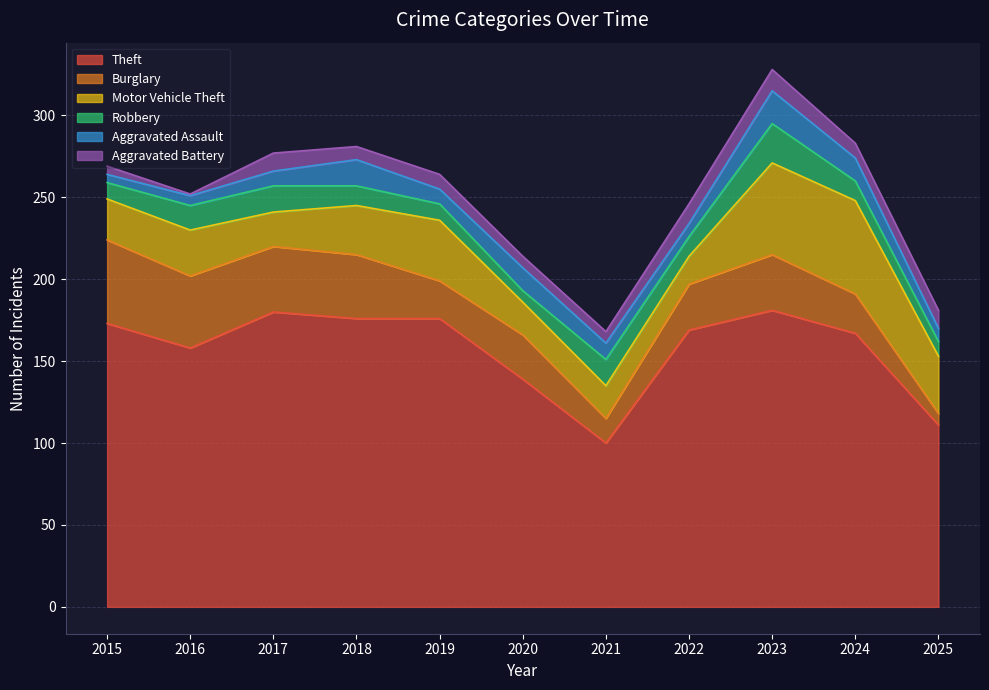

What is the maximum value shown in the chart?

181